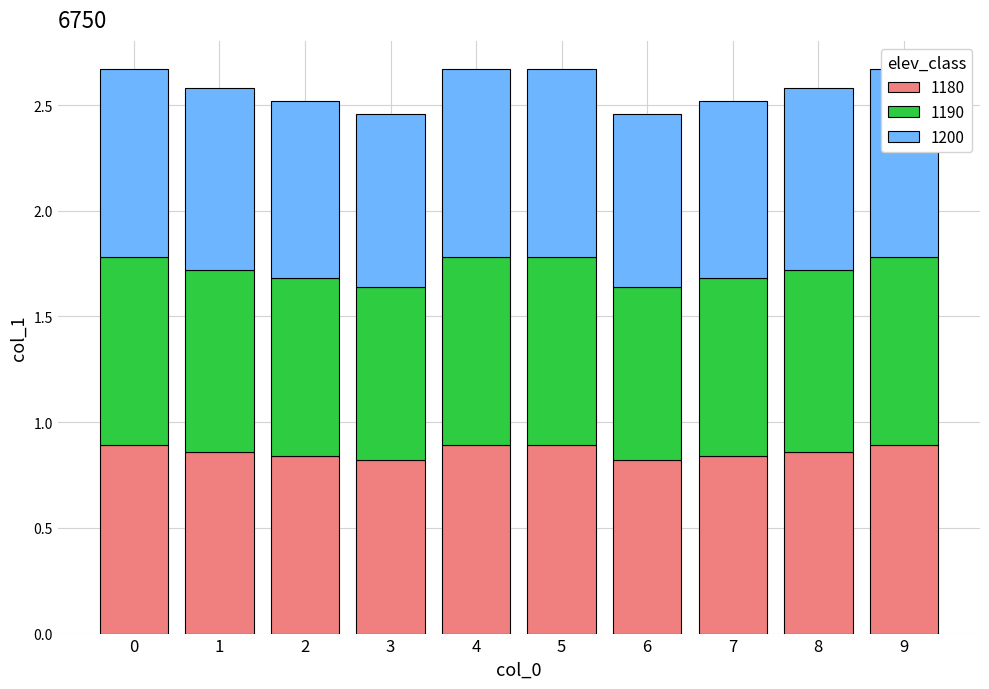

What are all the series names shown in the legend?

1180, 1190, 1200